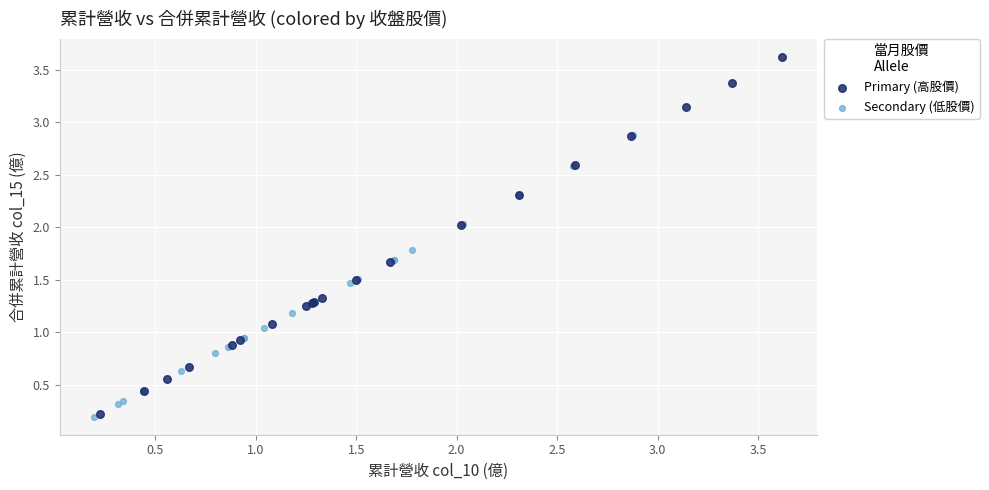

Which series reaches the maximum Y coordinate?

Primary (高股價)